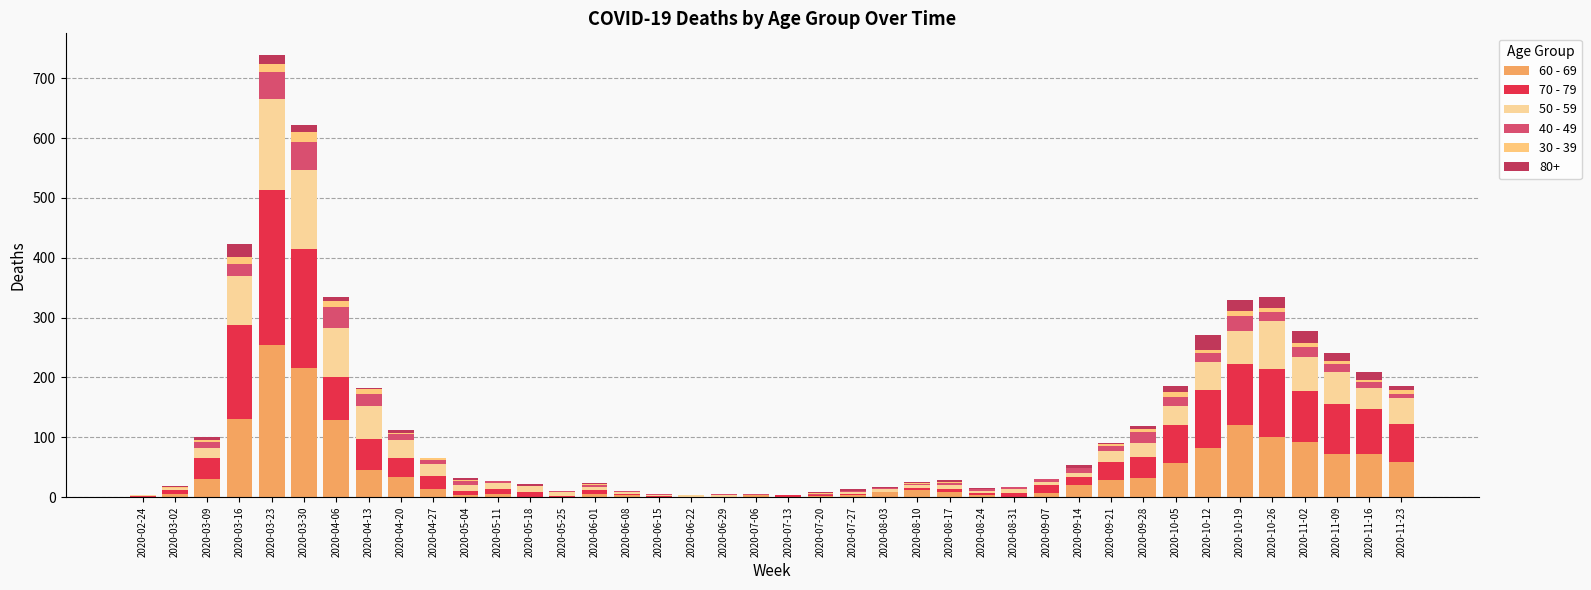

Does the chart contain stacked bars?

Yes